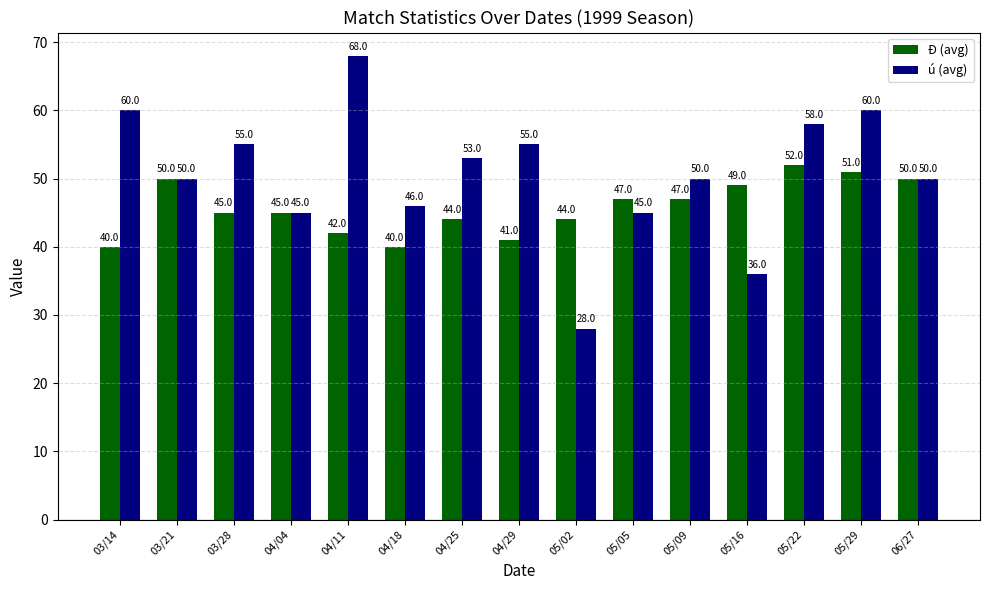

Is the value of Ð (avg) at 03/14 greater than the value of ú (avg) at 04/11?

No